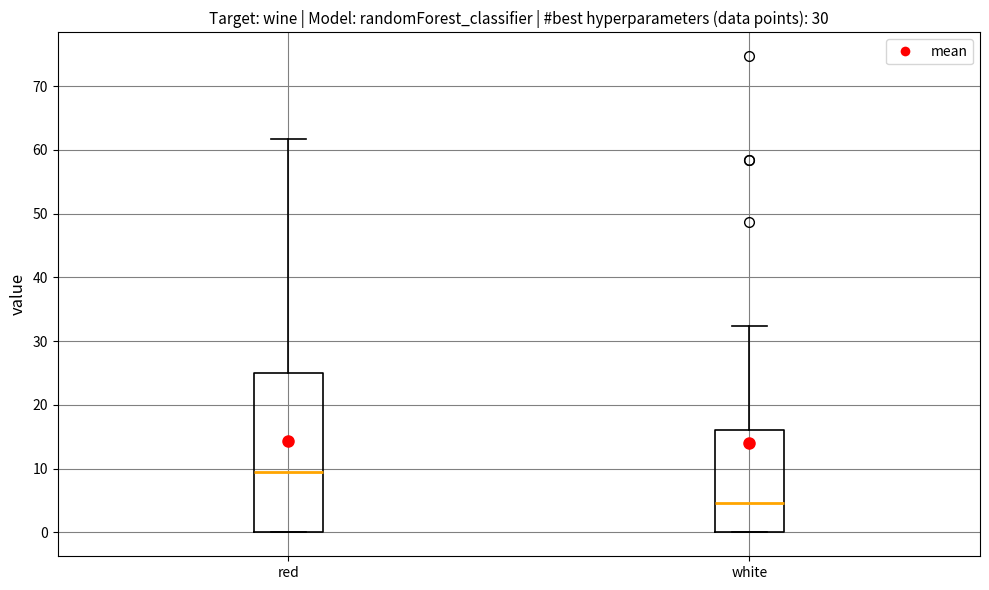

Which box is the tallest, from its lower edge to its upper edge?

red